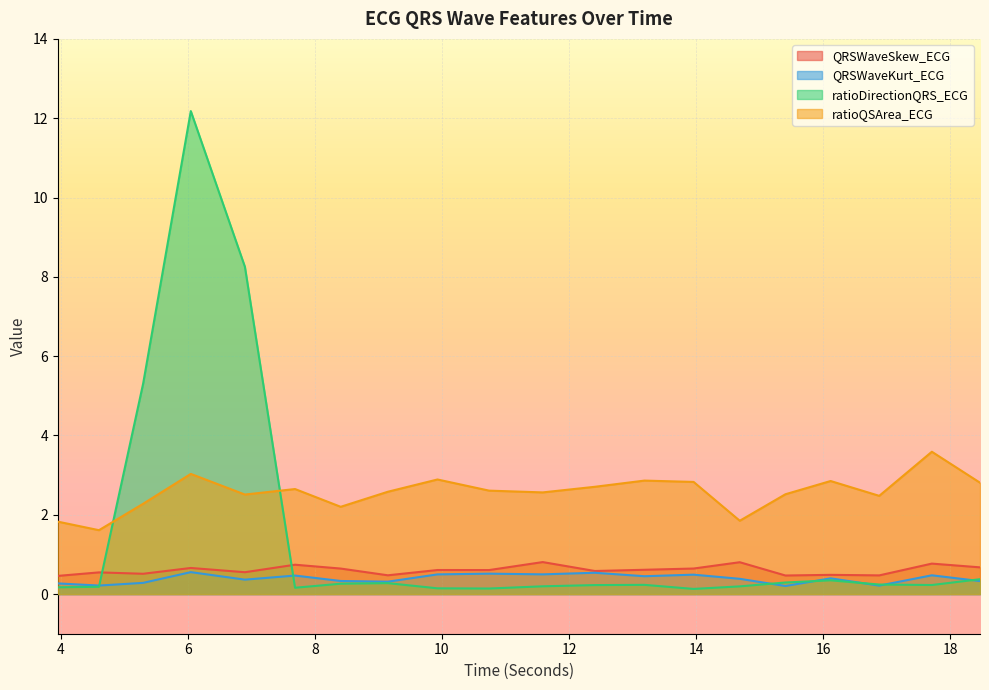

Is it true that QRSWaveKurt_ECG equals 0.1 at 12.40625?

False